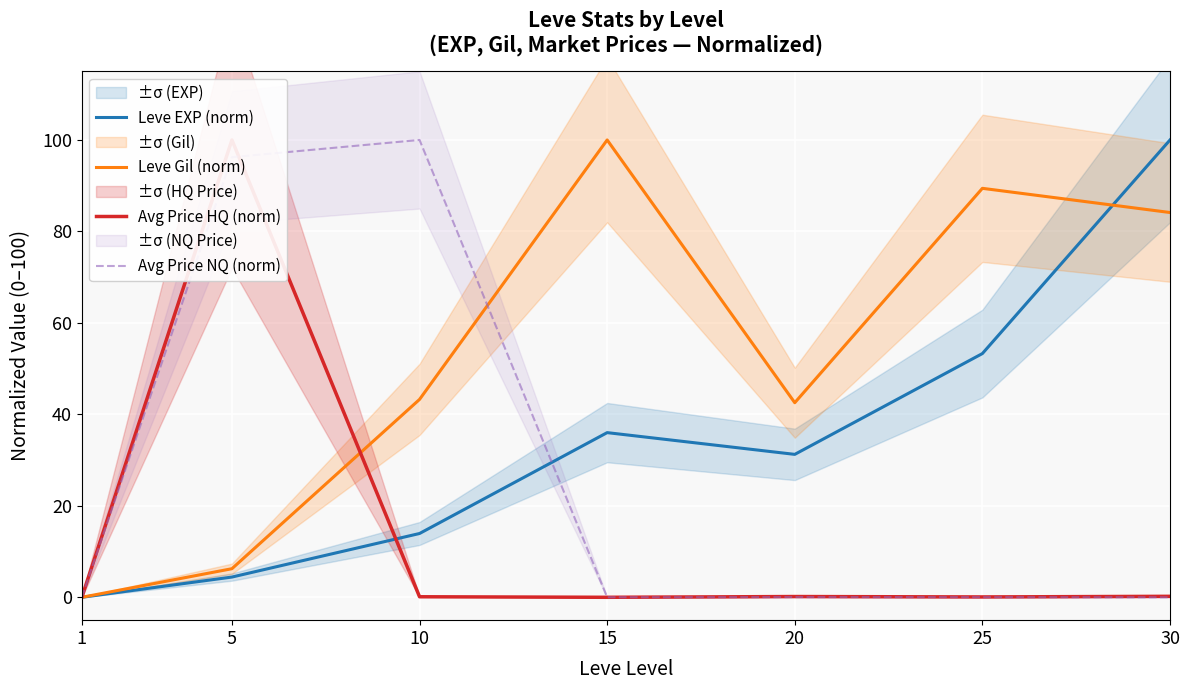

True or false: Avg Price NQ (norm) has a value of 0.0 at 20.

True